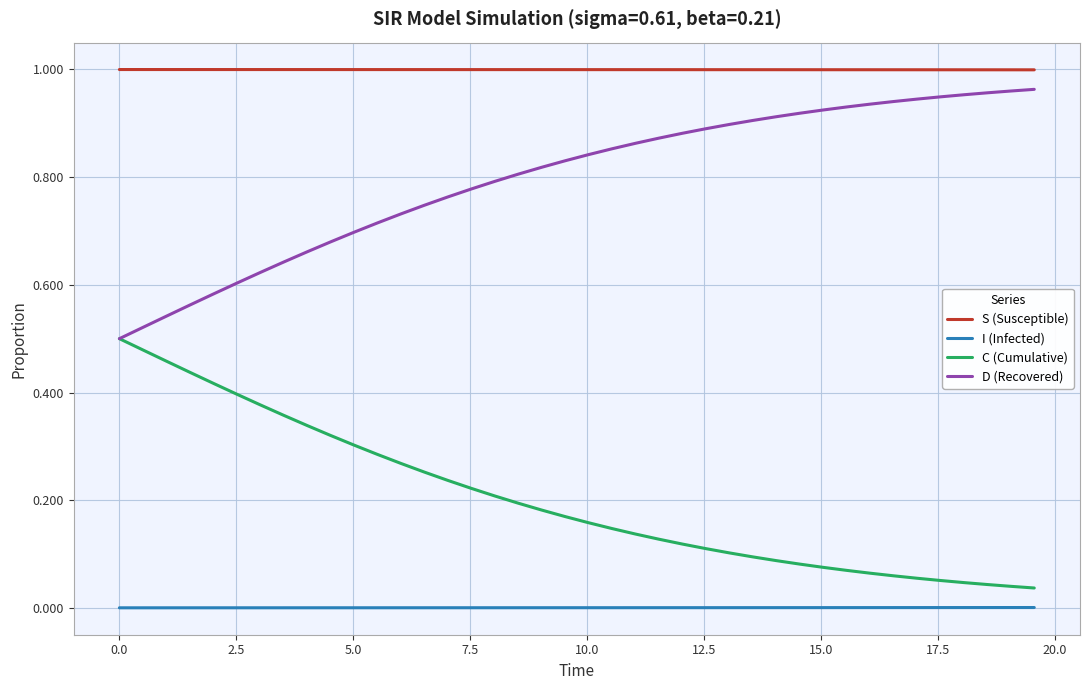

True or false: D (Recovered) and I (Infected) intersect in this chart.

False